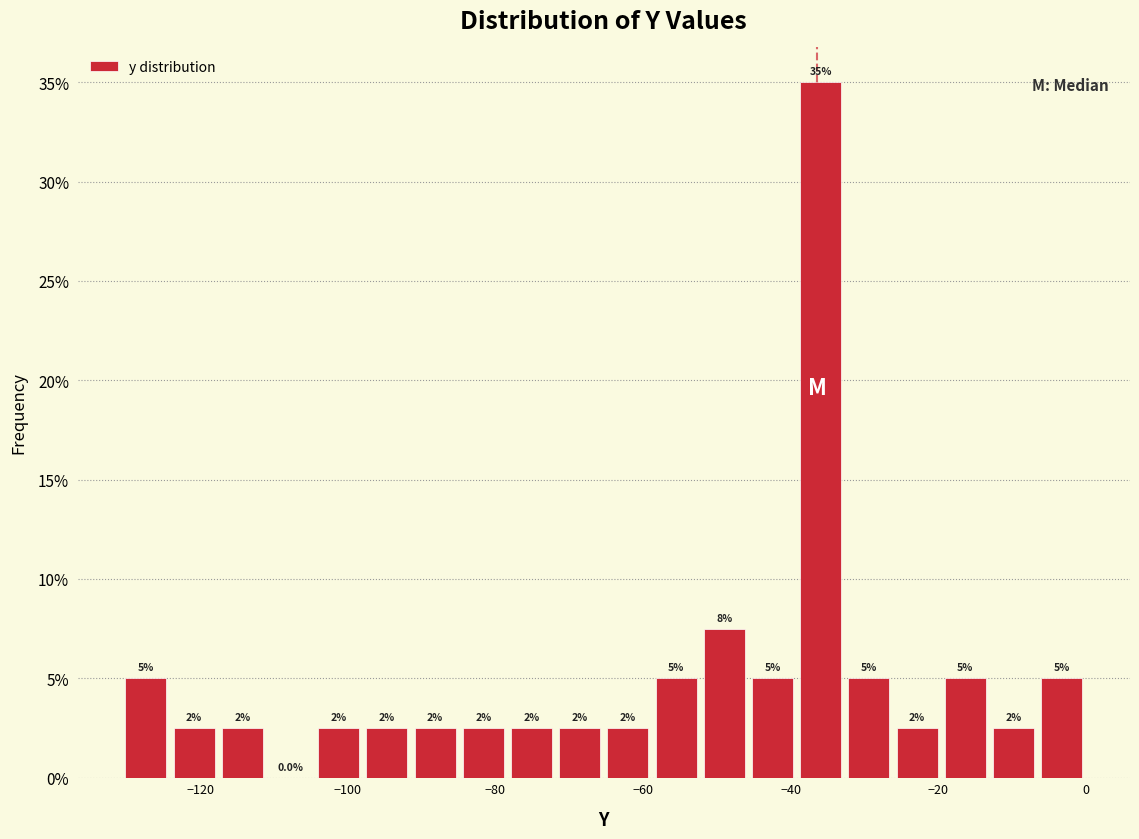

Around what value on the x-axis is the tallest bar? Give the approximate position of its centre, as read against the axis.

-36